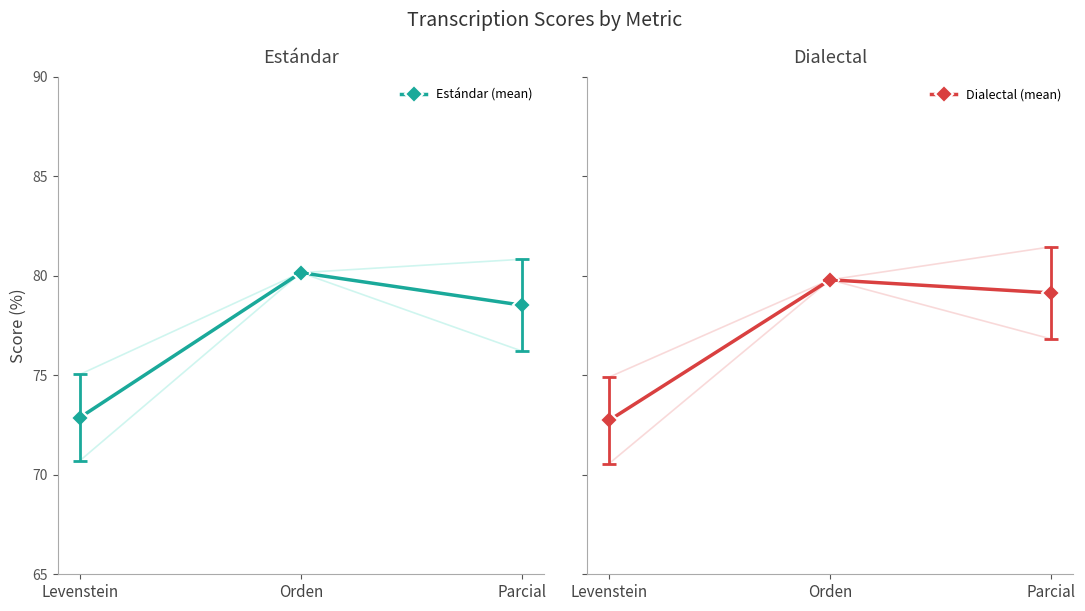

Is the value of Dialectal (mean) at Orden greater than the value of Estándar (mean) at Orden?

No